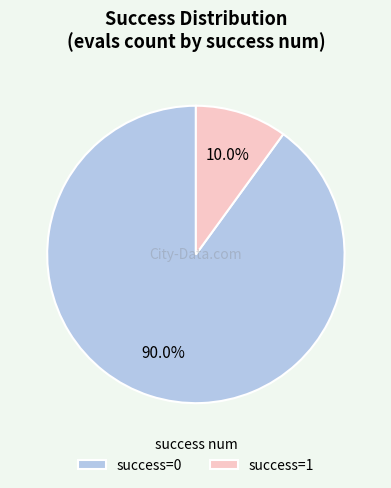

Rank the categories by value from lowest to highest.

success=1, success=0